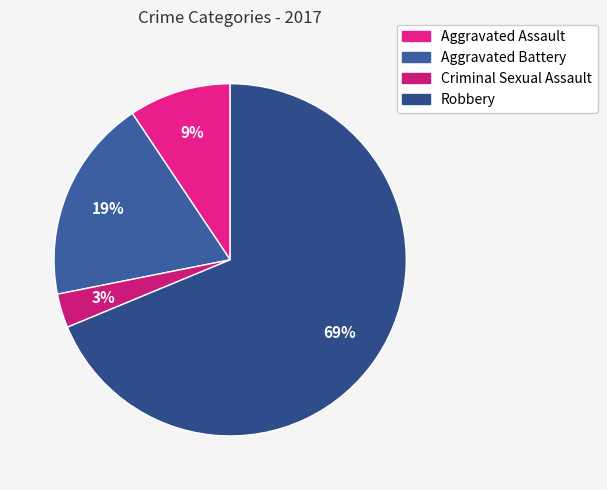

Which has a higher value, Aggravated Assault or Criminal Sexual Assault?

Aggravated Assault